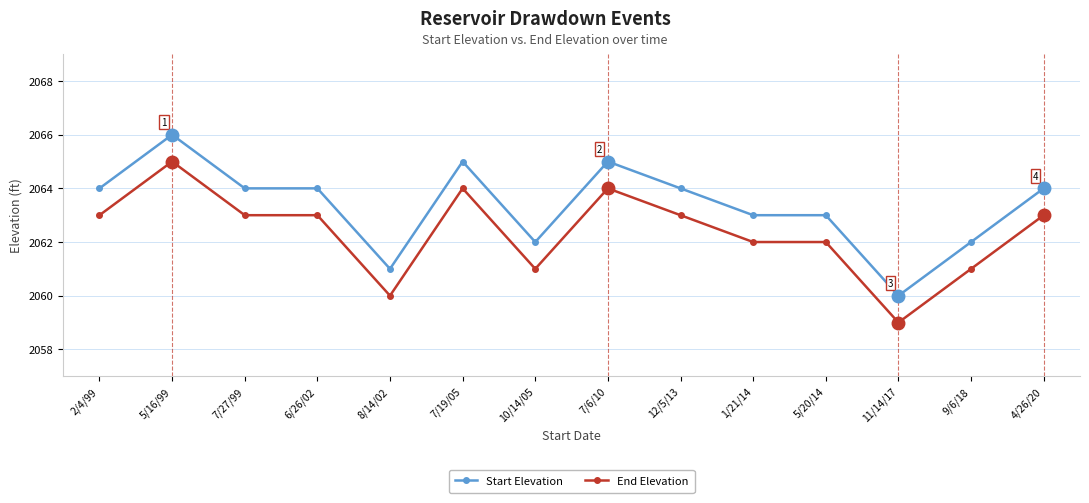

True or false: Start Elevation and End Elevation cross at least once.

False